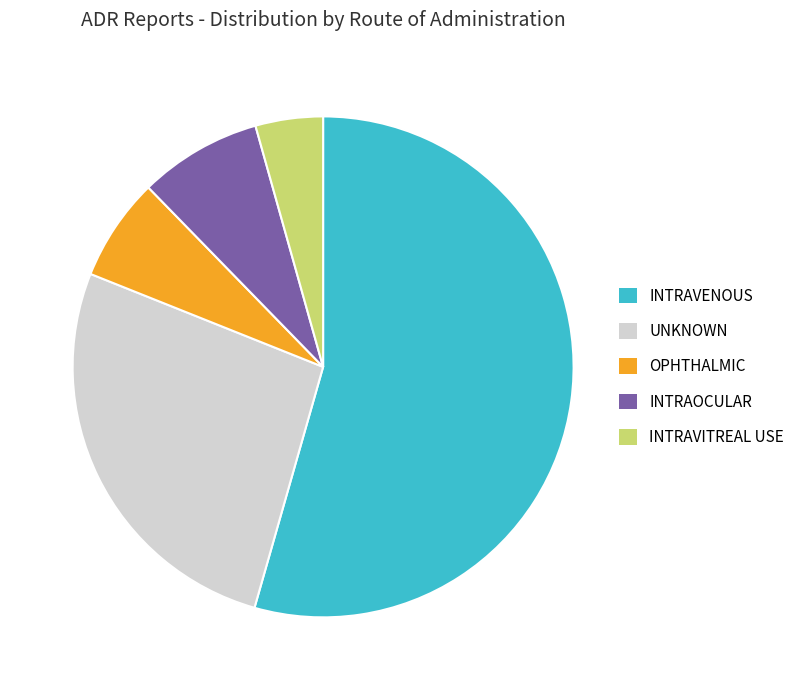

Which slice is the smallest?

INTRAVITREAL USE